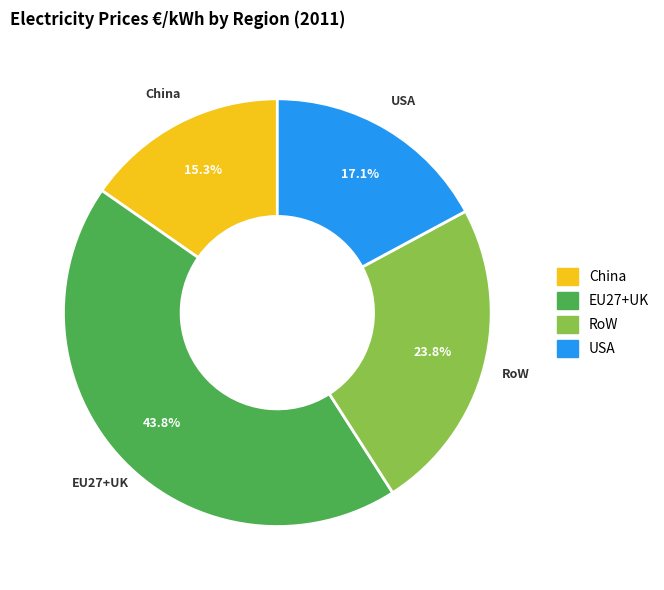

To the nearest percent, what is the combined percentage of EU27+UK and RoW?

68%